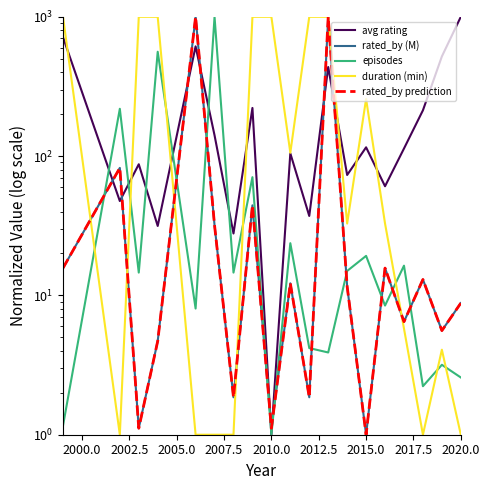

How many intersections are there between episodes and rated_by prediction?

10